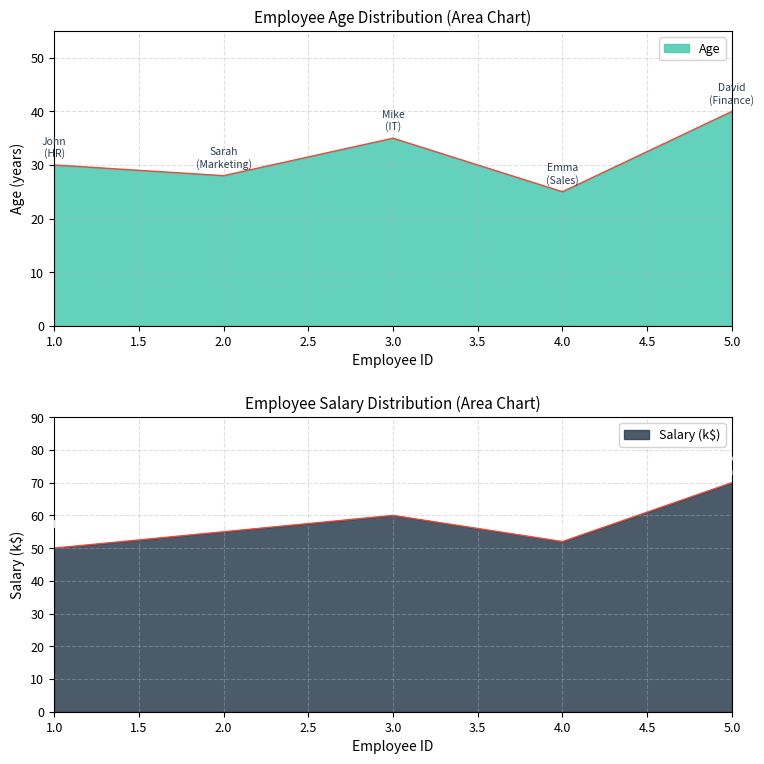

List the series in order of their overall mean, highest first.

Salary, Age